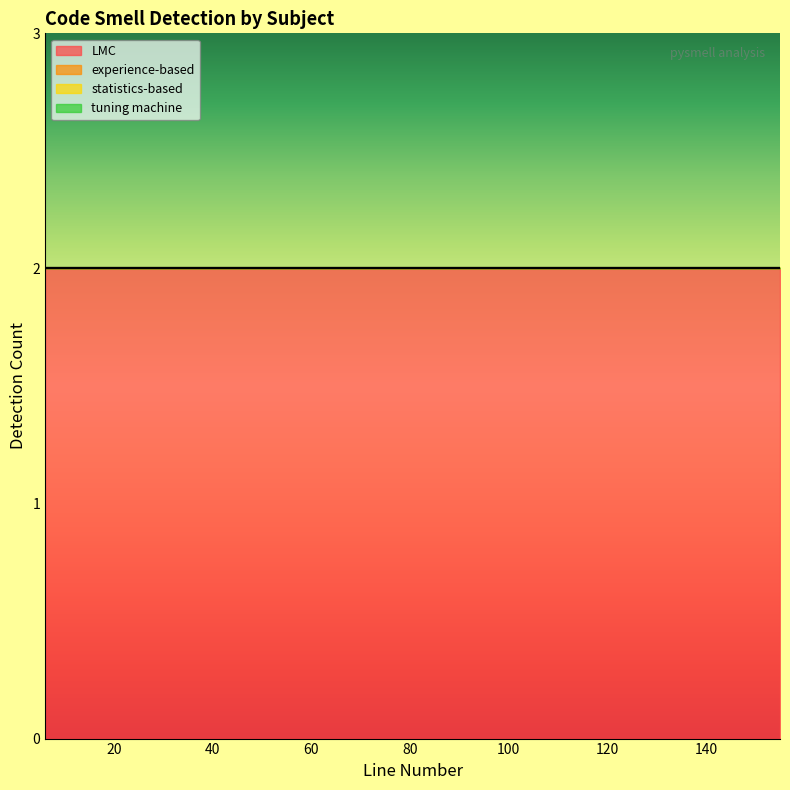

True or false: LMC and statistics-based cross at least once.

False